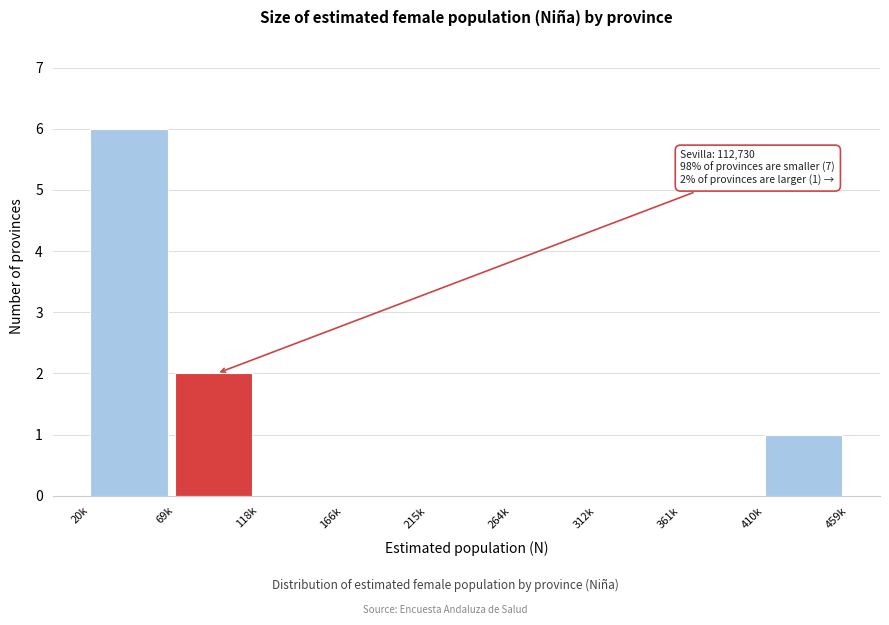

Where is the data nearest to the value 3?

69k